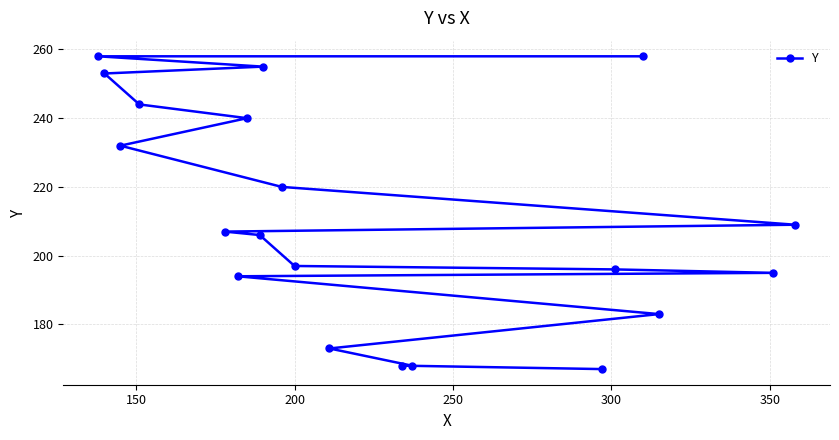

What is the sum of all values?

4223